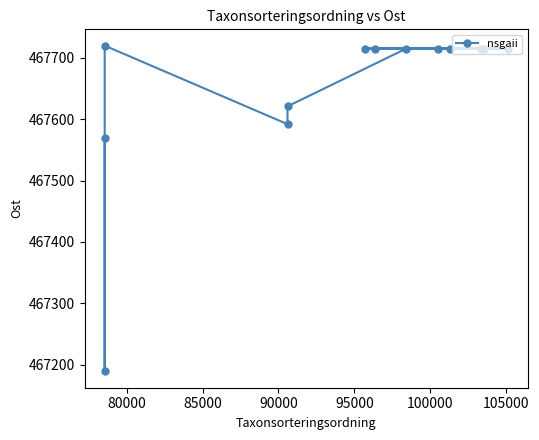

Count the number of values greater than 467715.

9